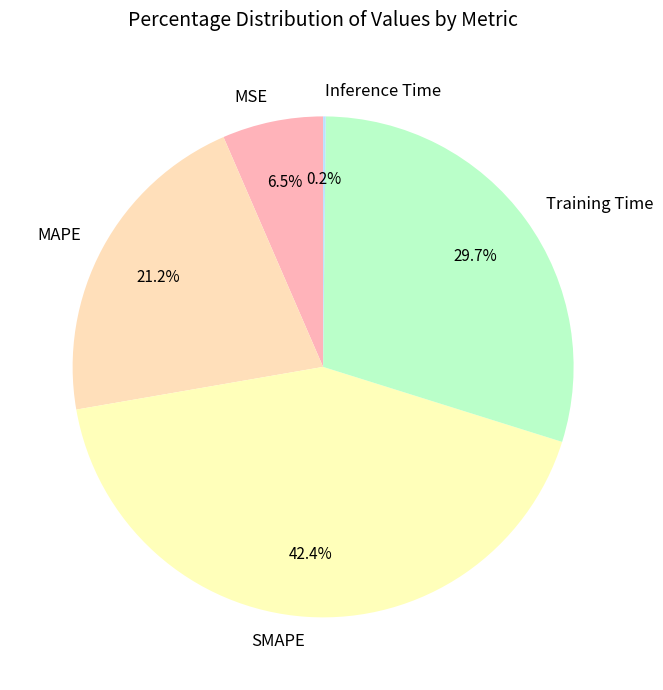

Which slice is the largest?

SMAPE